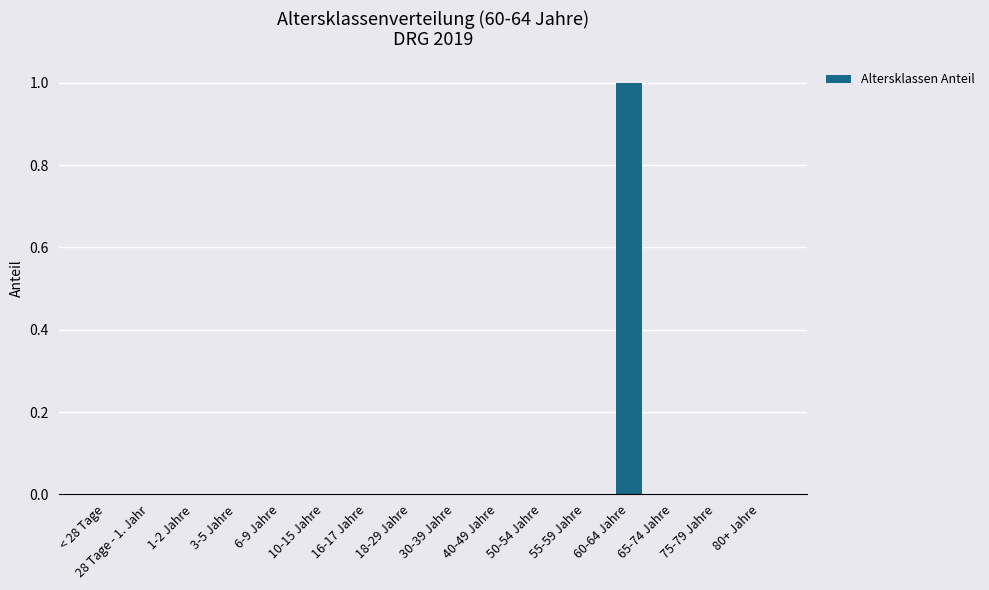

Is it true that the value at 40-49 Jahre is 0?

True